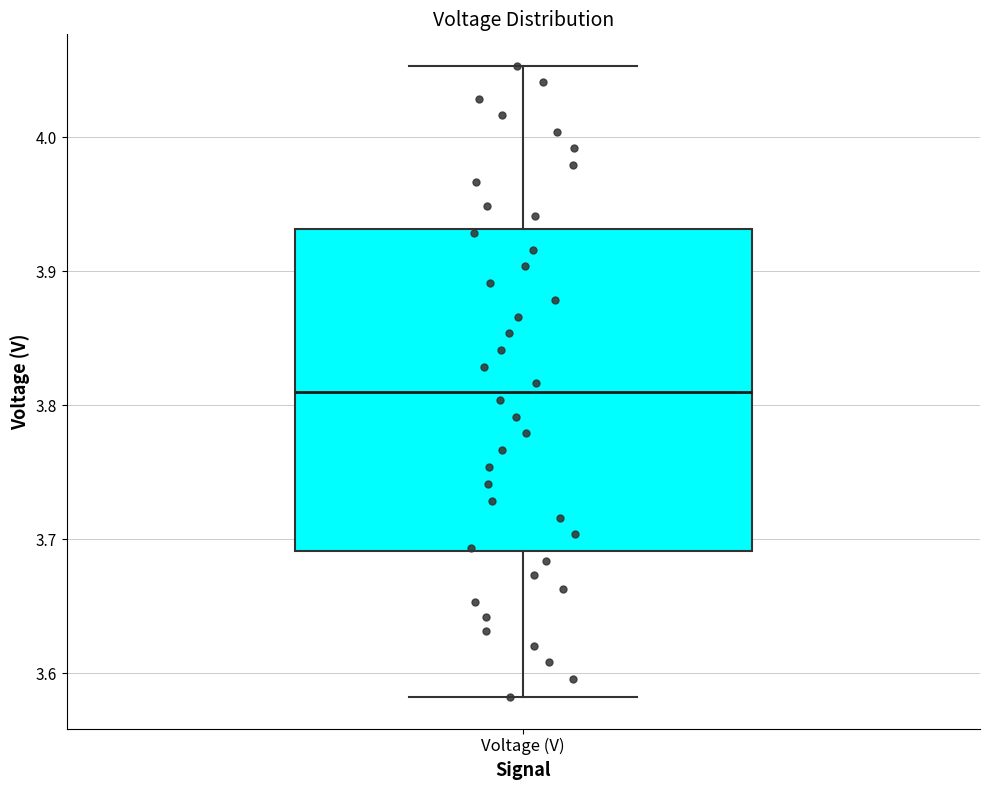

Transcribe this box plot: give where the median line is, the range the box spans, and where the two whiskers end, as read against the y-axis. The values are not printed on the chart, so give them approximately, as read against the axis.

median 3.81, box 3.69 to 3.93, whiskers 3.58 to 4.05